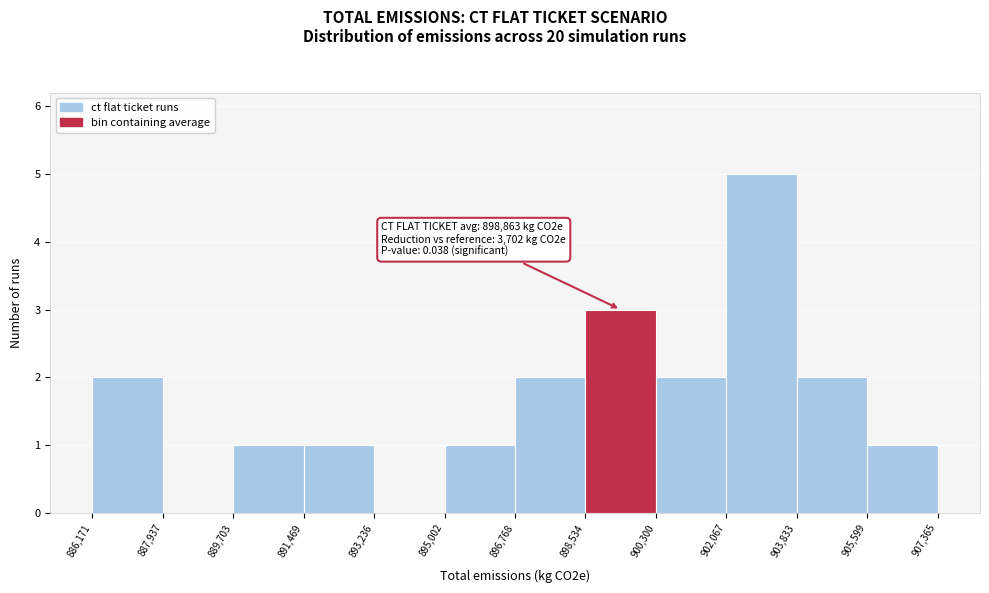

Over which range of the x-axis is the bar tallest?

902,067 to 903,833